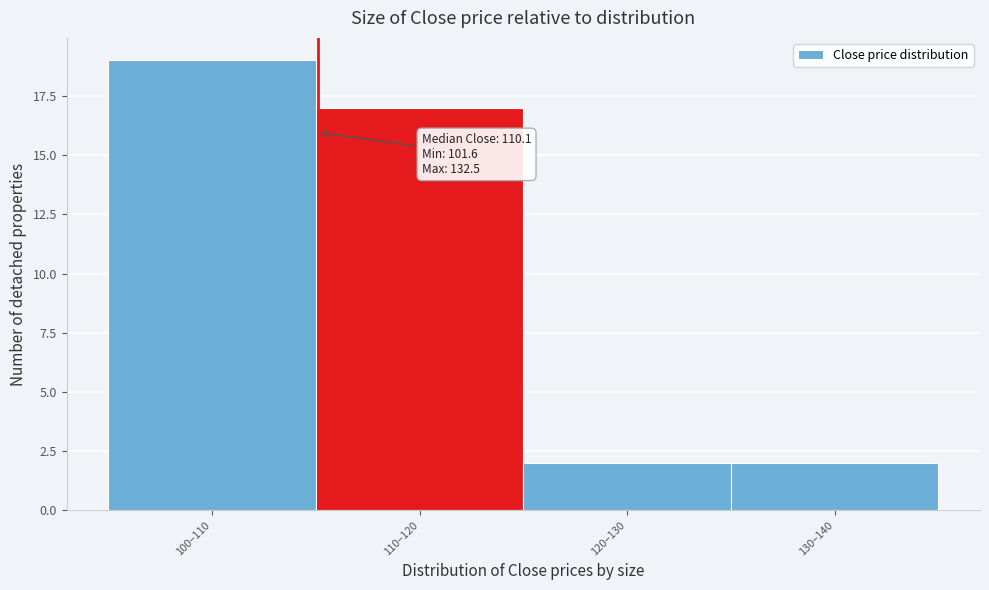

Reading left to right, what are all the values shown in this chart?

19	17	2	2